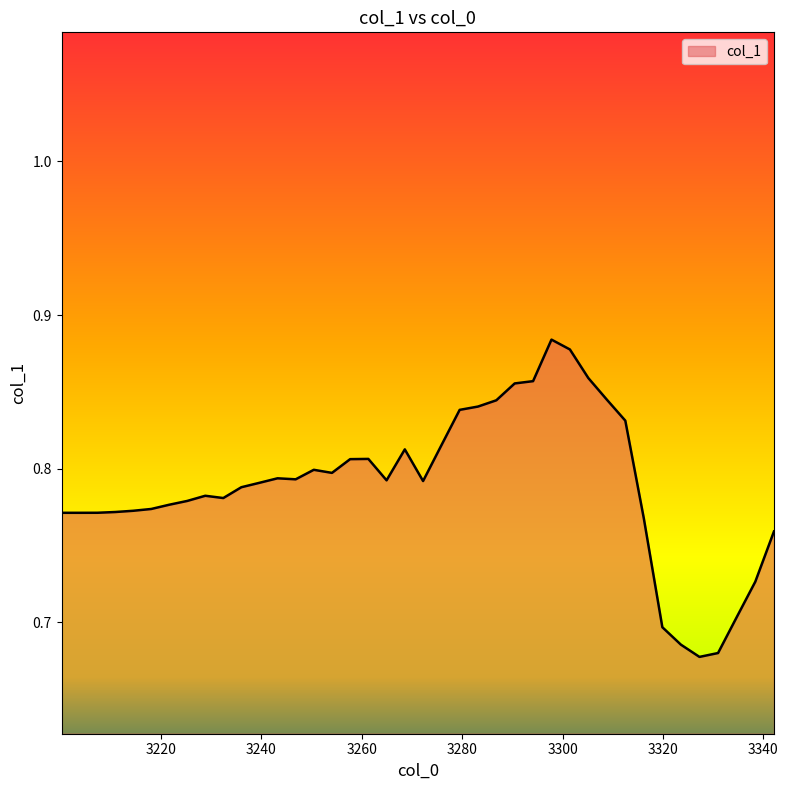

What is the sum of all values?

31.6